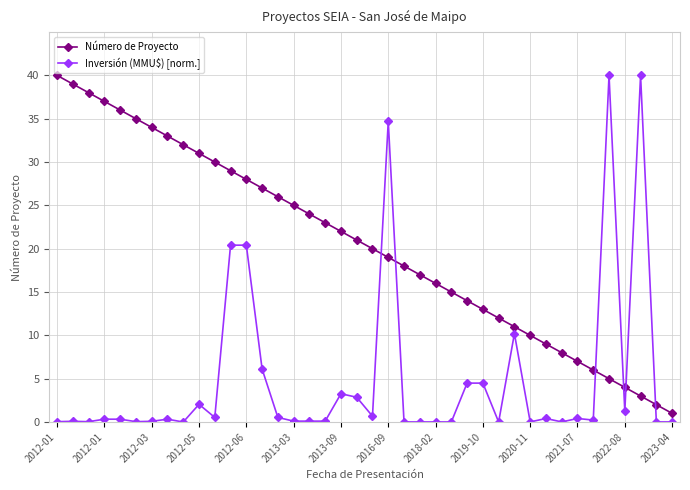

Which series has the largest total across all categories?

Número de Proyecto